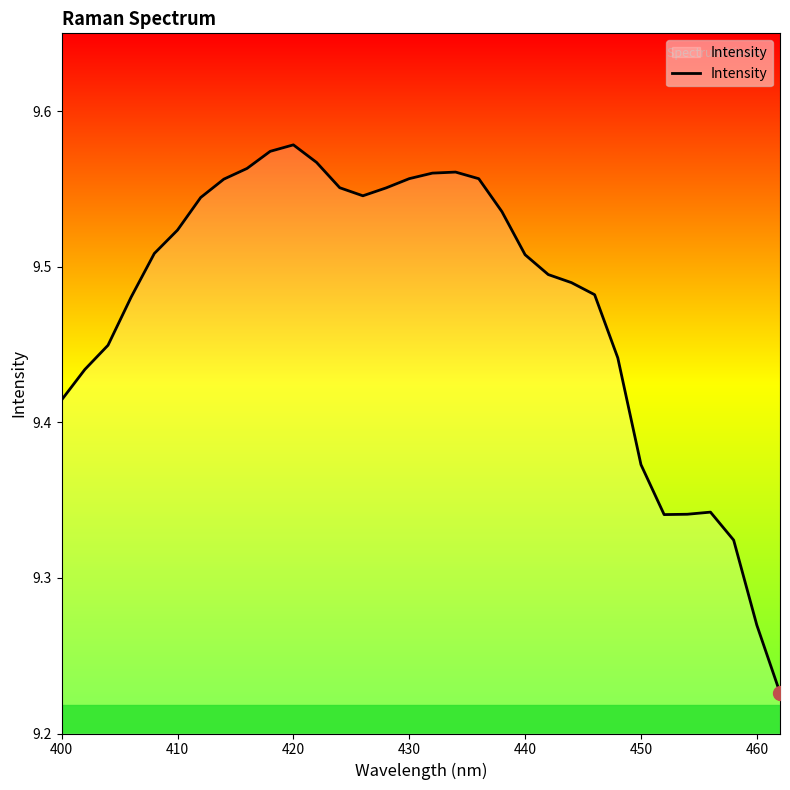

What is the difference between the maximum and minimum values?

0.4